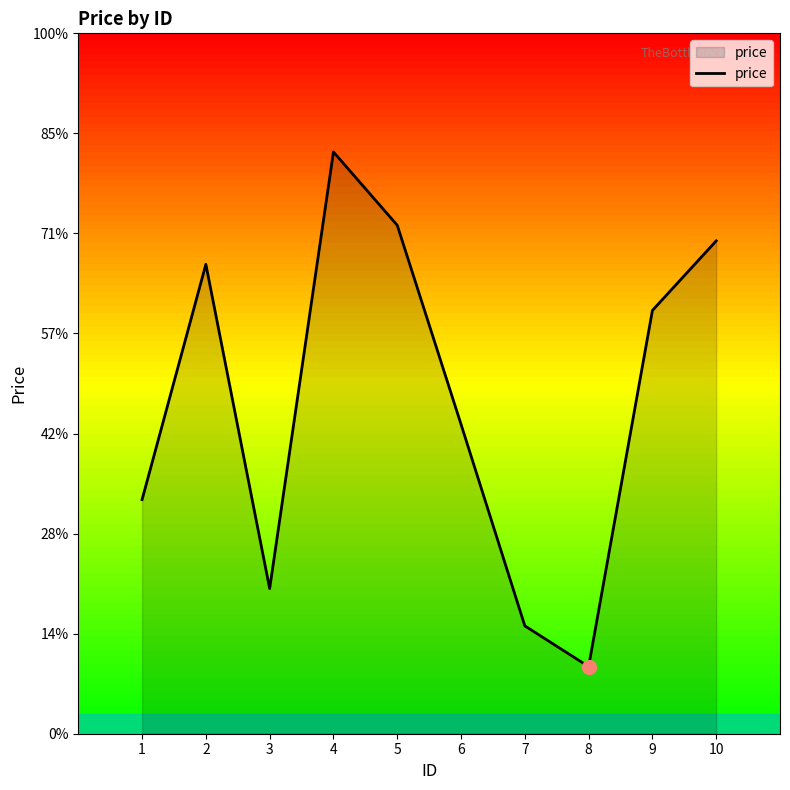

Does the chart have visible grid lines?

No